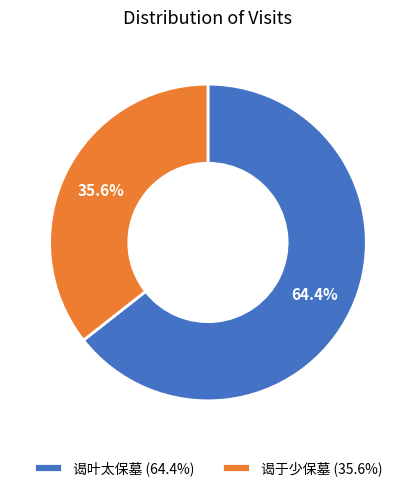

To the nearest percent, what percentage of the pie is 谒于少保墓?

36%